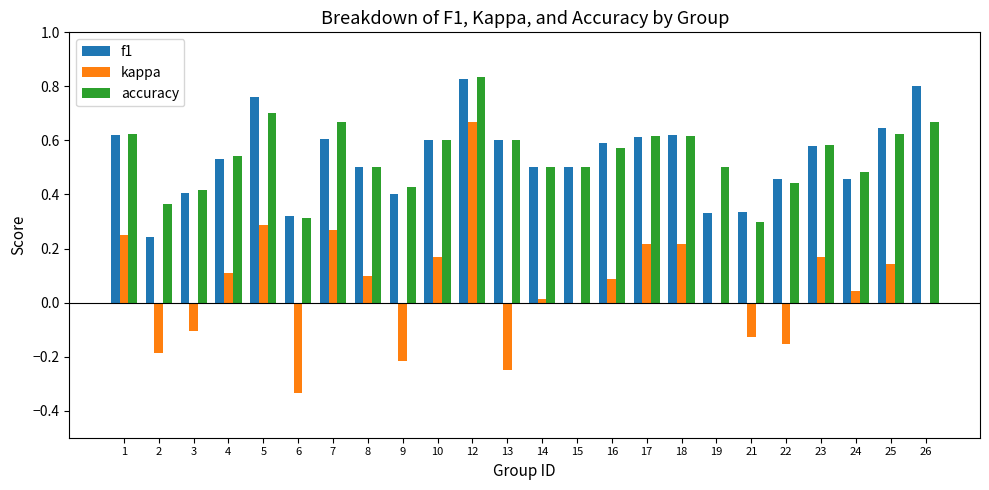

True or false: kappa has a value of 0.1 at 25.

True